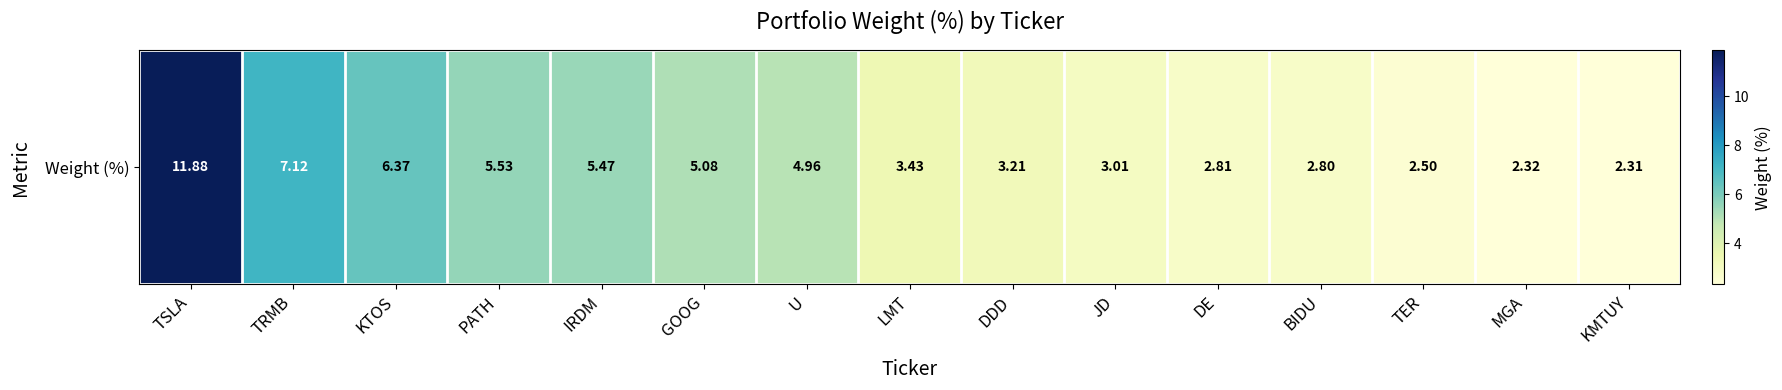

The chart shows a value of 2.3 at KMTUY. True or false?

True